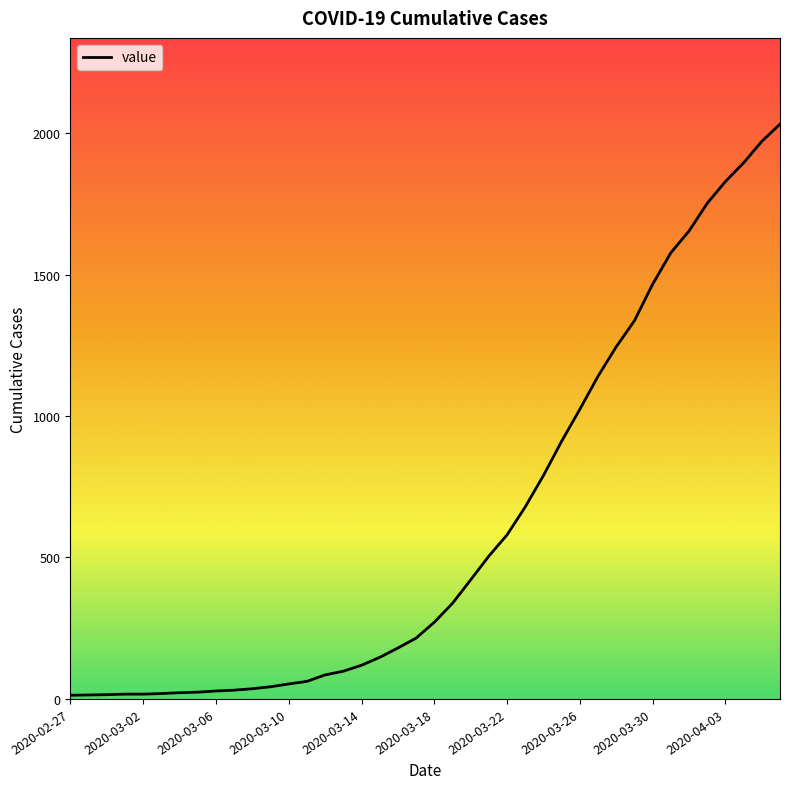

What is the difference between the maximum and minimum values?

2019